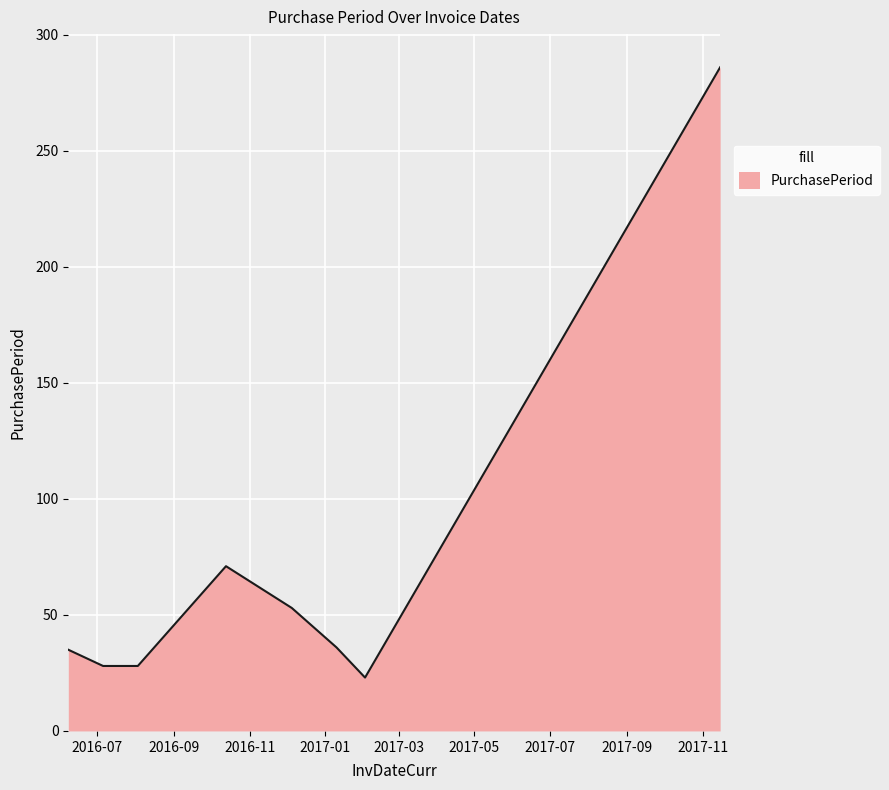

What is the greatest value displayed?

286